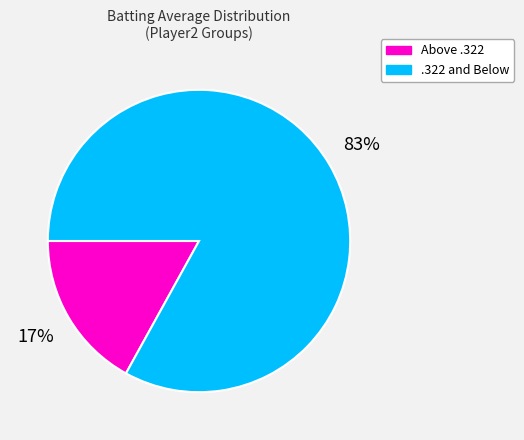

Count the number of slices in the pie.

2